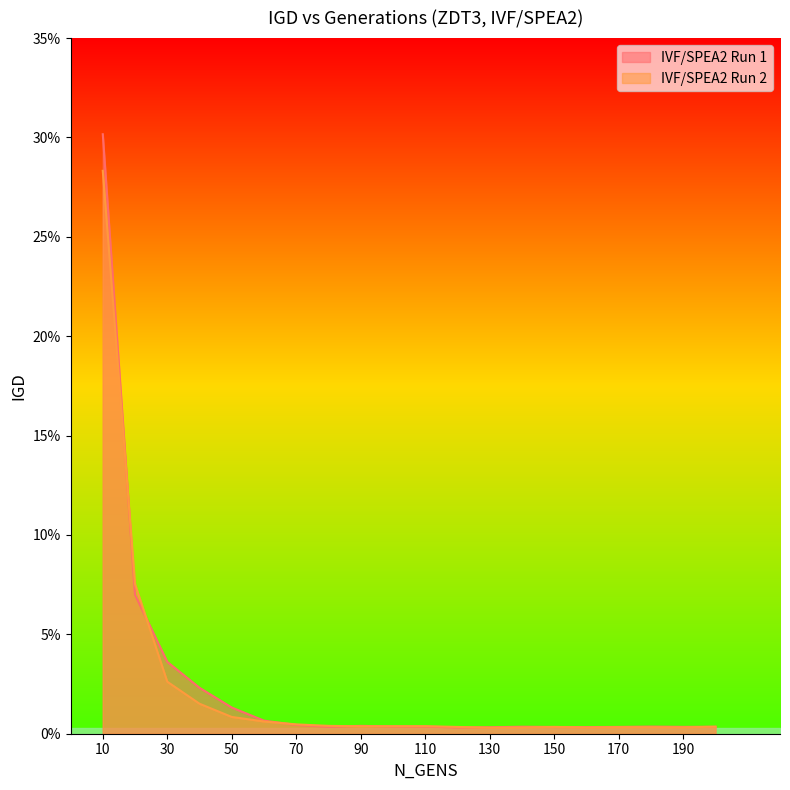

Which label corresponds to the largest value in the chart?

10